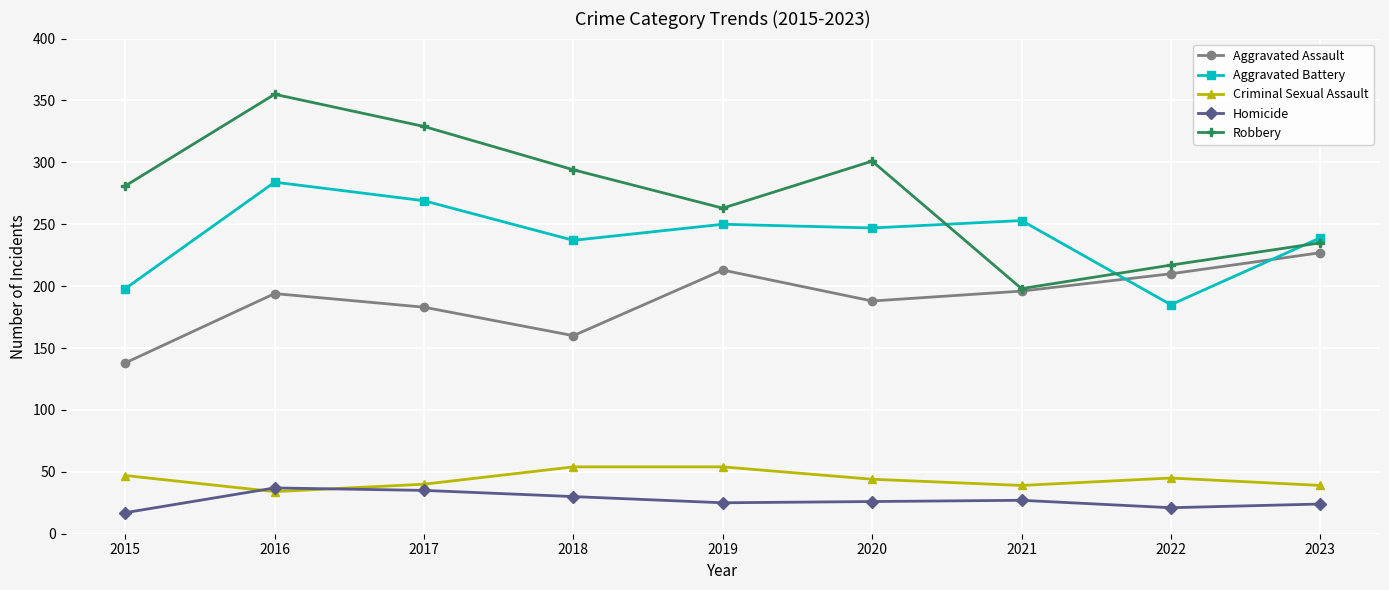

True or false: Aggravated Assault has more than 0 interior local peaks.

True